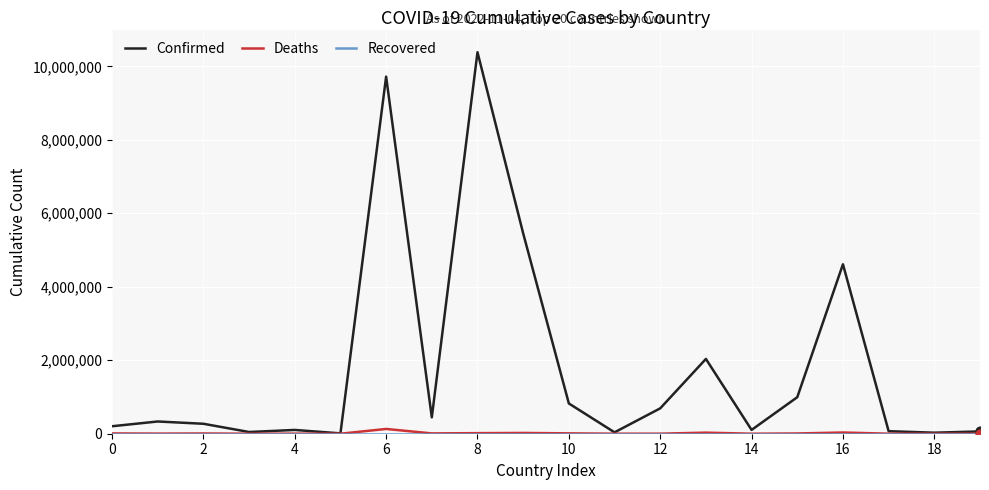

At how many categories does at least one series exceed 10239601?

1